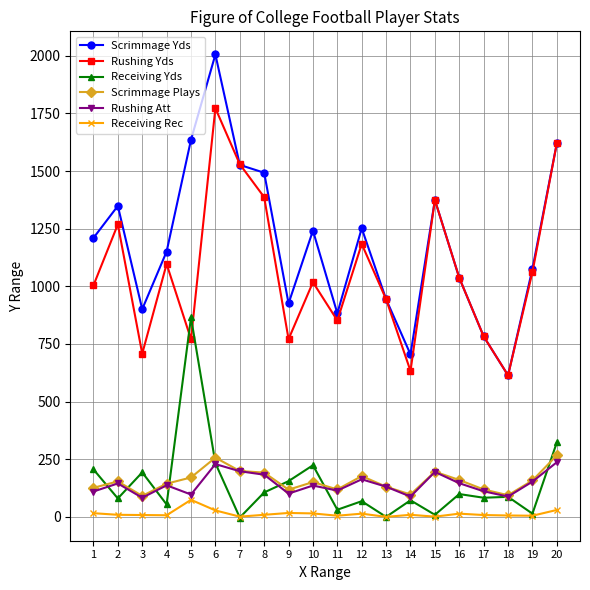

What is the greatest value displayed?

2006